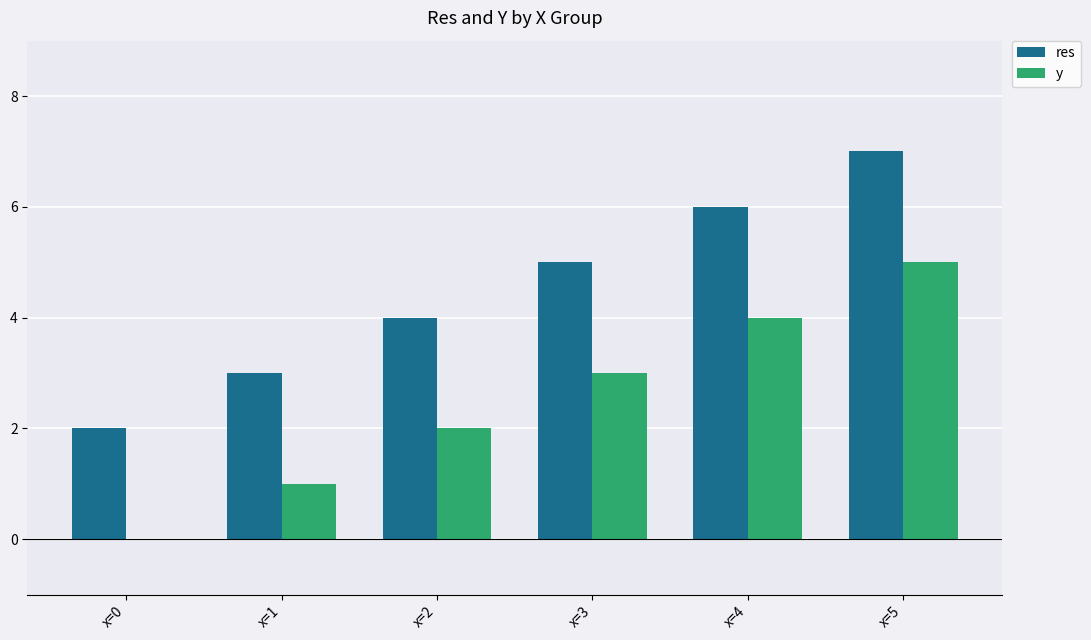

Is the value of y at x=4 greater than the value of res at x=5?

No